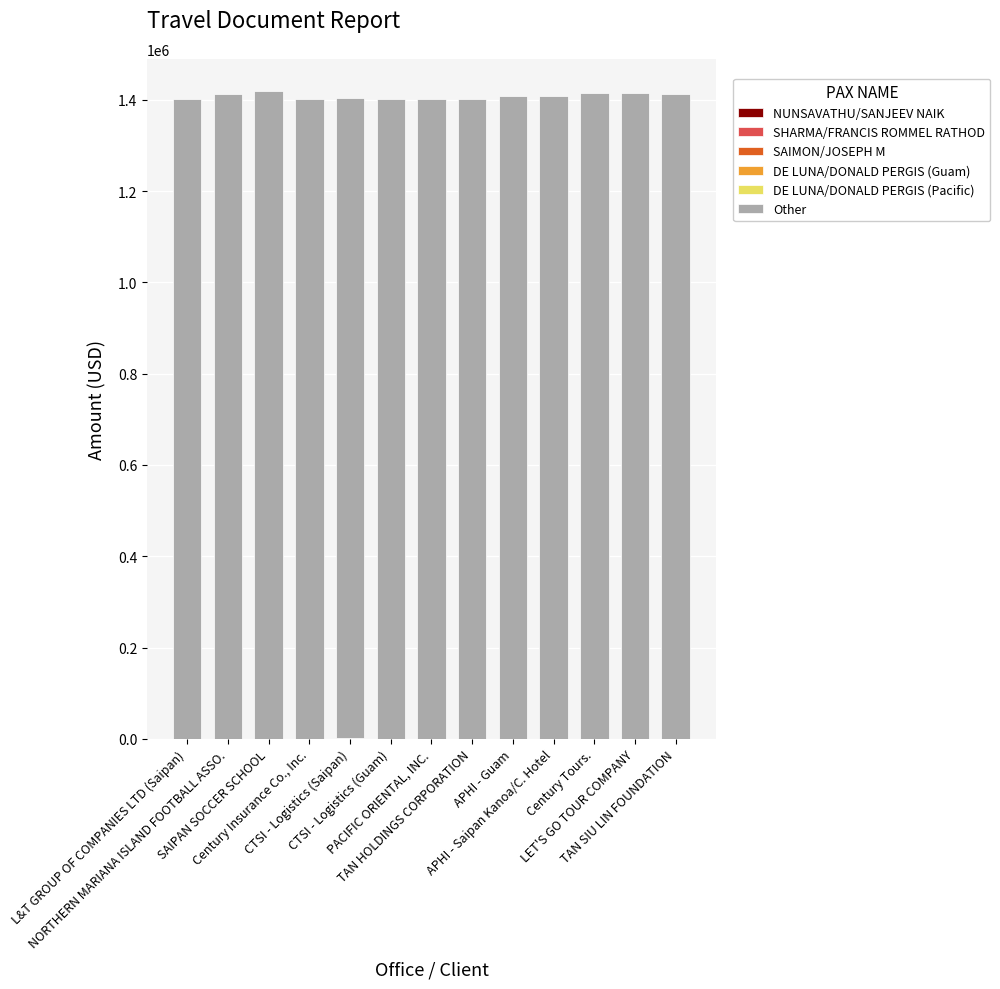

Where does the Other series first go above 1409131?

NORTHERN MARIANA ISLAND FOOTBALL ASSO.